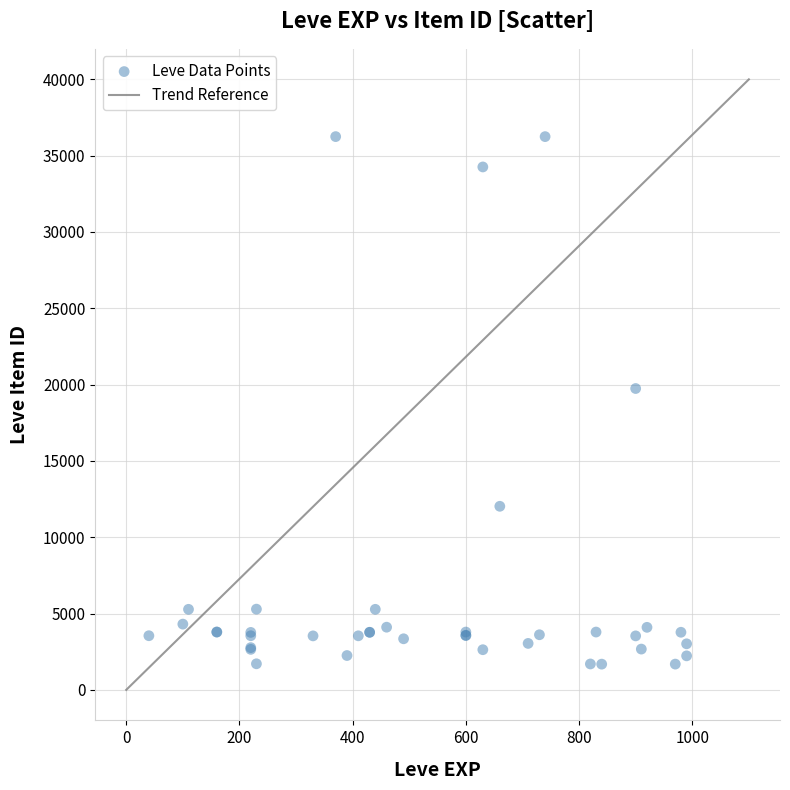

What Y value in the scatter plot is closest to 18967?

19744